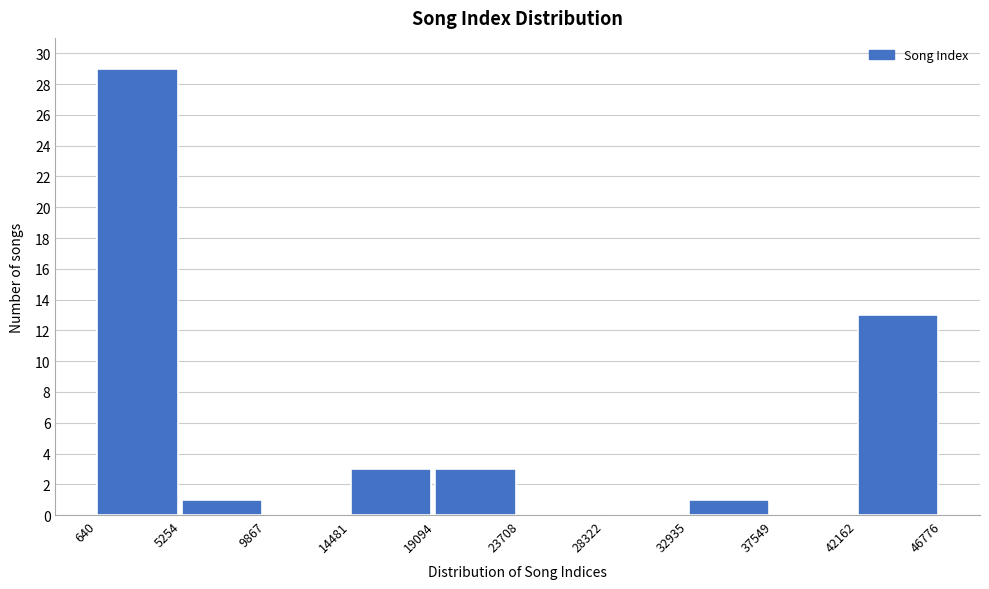

Over which range of the x-axis is the bar tallest?

640 to 5254